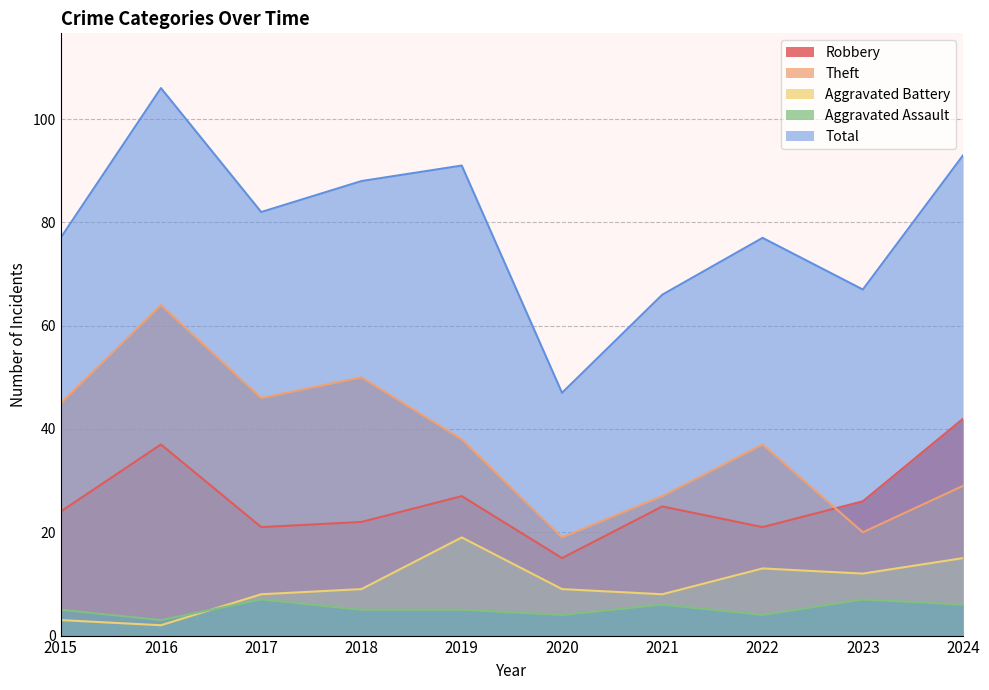

Reading left to right, extract all data points from this chart.

Robbery: 24	37	21	22	27	15	25	21	26	42
Theft: 45	64	46	50	38	19	27	37	20	29
Aggravated Battery: 3	2	8	9	19	9	8	13	12	15
Aggravated Assault: 5	3	7	5	5	4	6	4	7	6
Total: 77	106	82	88	91	47	66	77	67	93